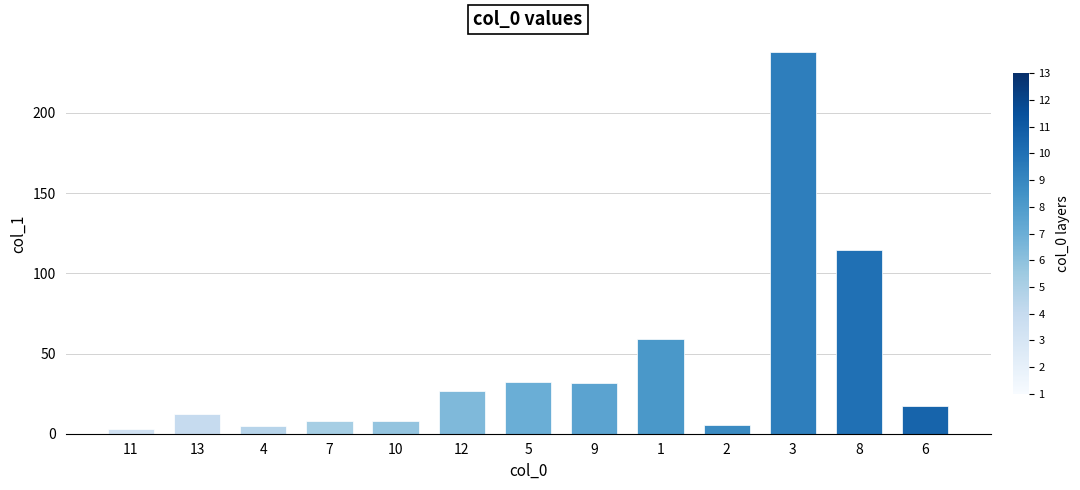

Does the chart contain stacked bars?

No